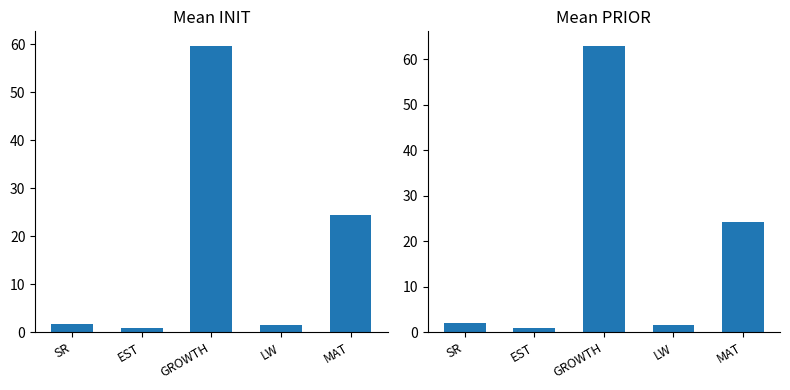

Reading left to right, what are all the values shown in this chart?

Mean INIT: 1.6	1.0	59.7	1.5	24.3
Mean PRIOR: 2.2	1.0	63.0	1.5	24.3